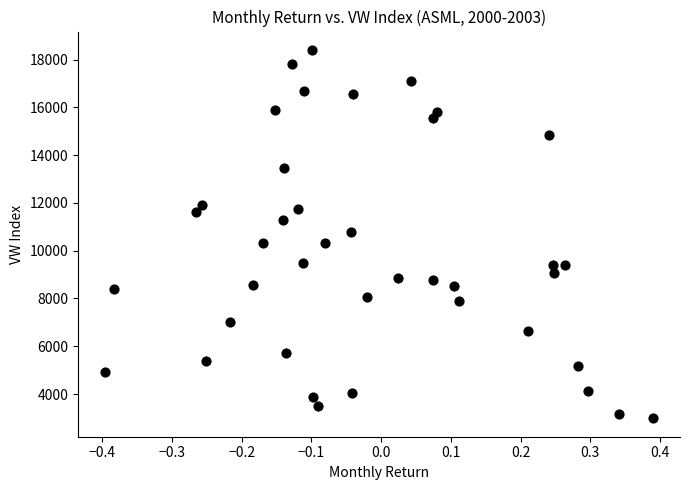

What is the range of X values (max minus min)?

0.8